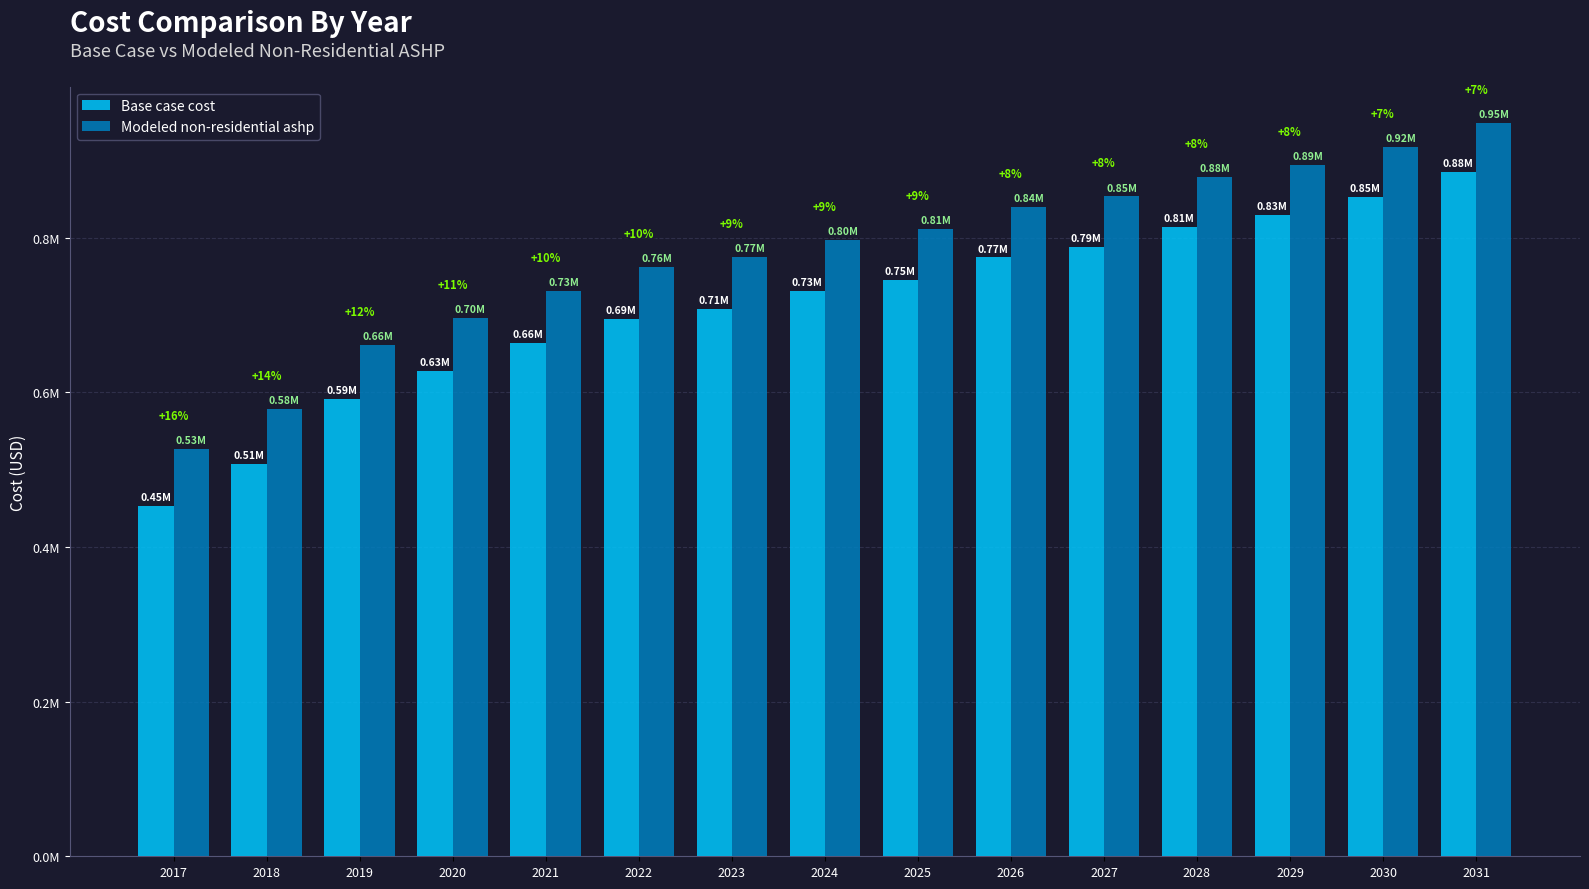

What is the difference between the Base case cost values at 2031 and 2028?

70576.8